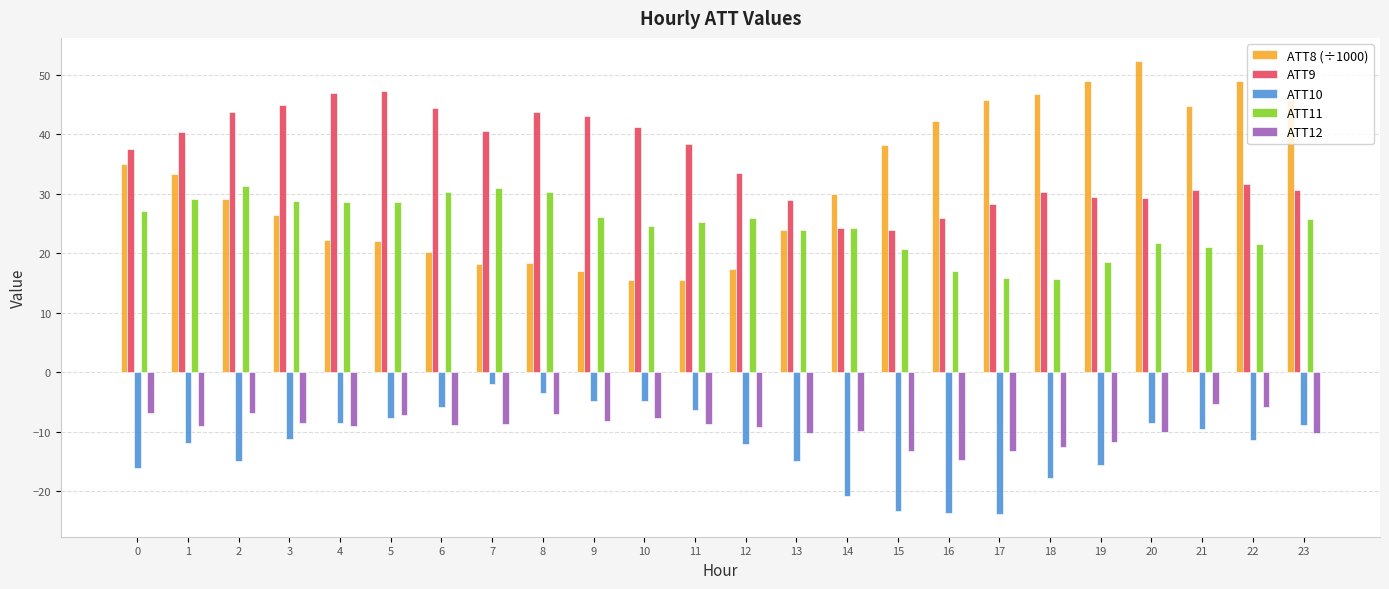

What is the difference between the second highest and minimum values in the ATT9 series?

23.0